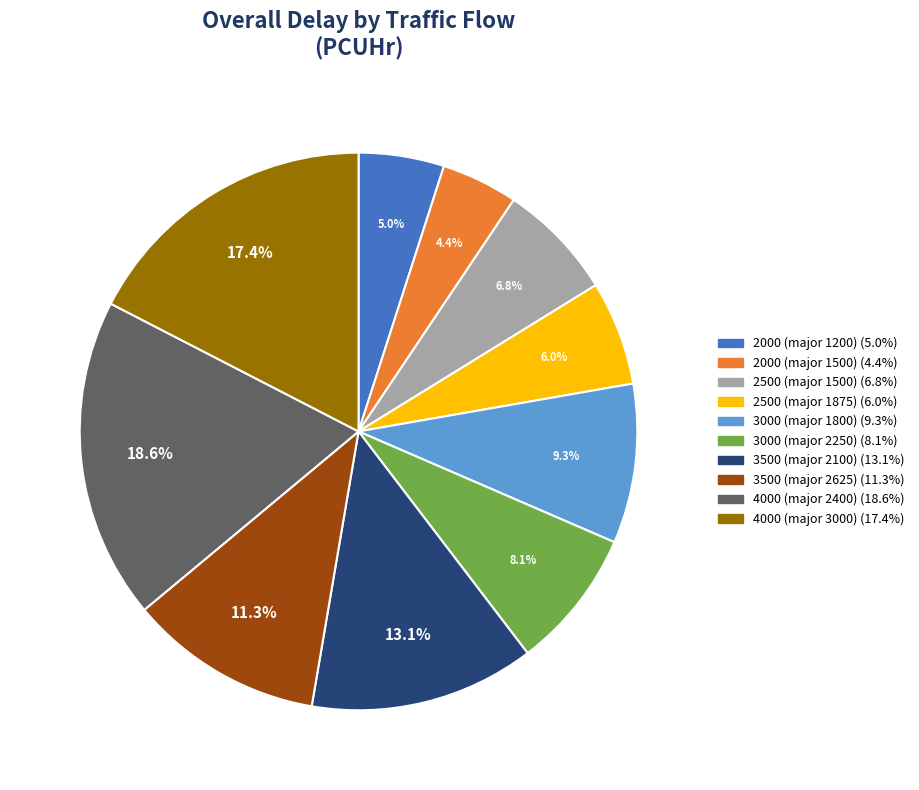

Is there a majority slice in this chart?

No